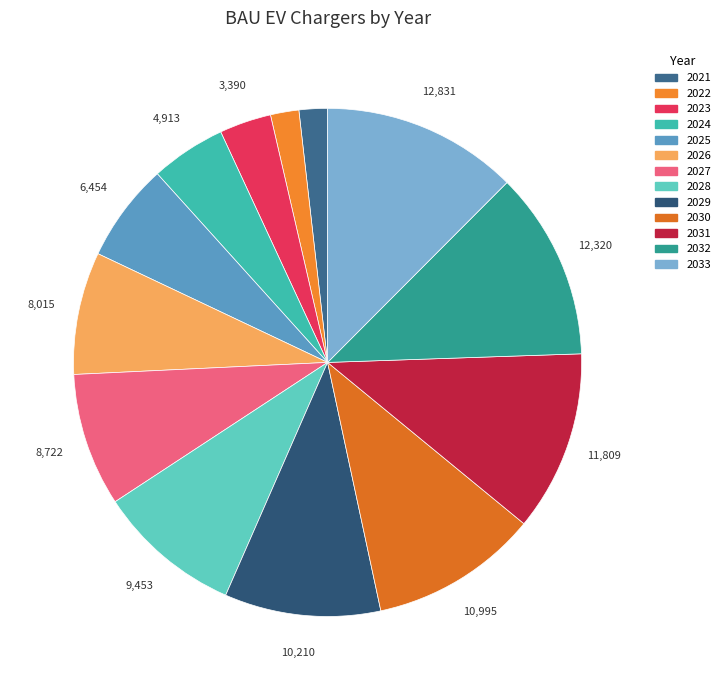

To the nearest percent, what percentage of the pie is 2022?

2%